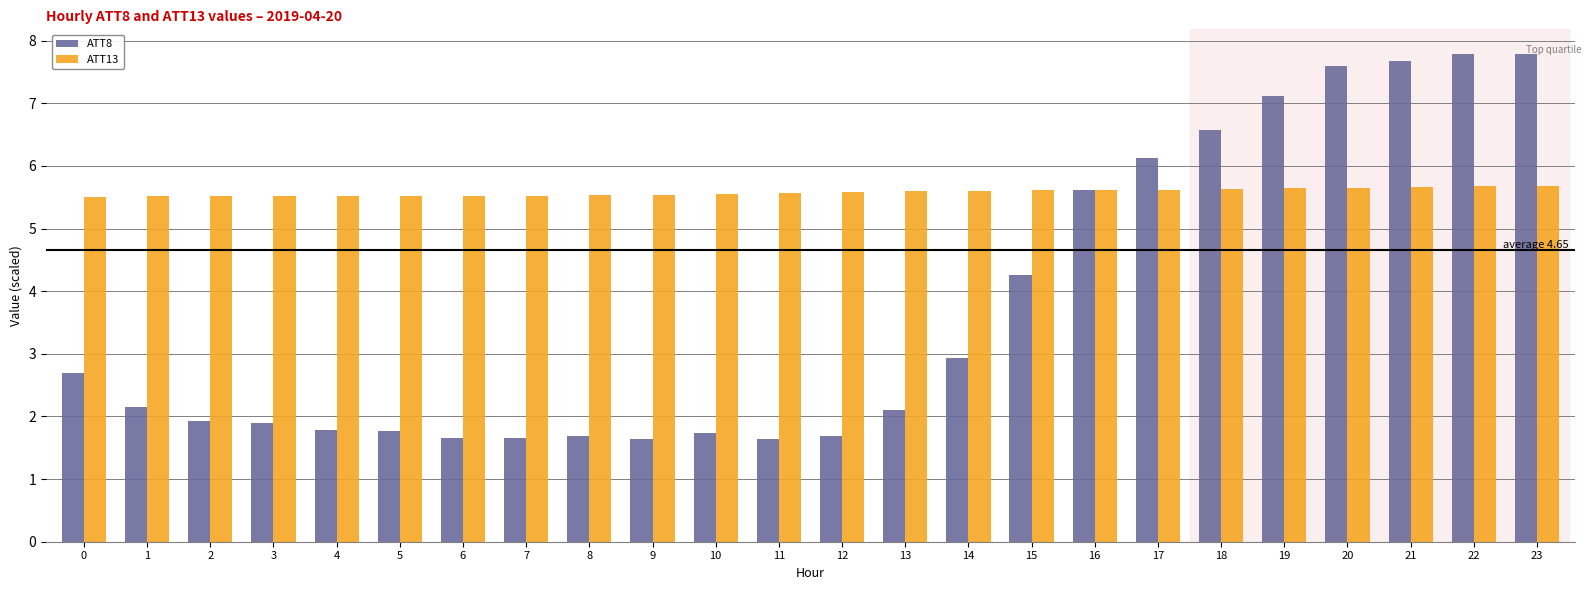

List the series in order of their peak value, lowest first.

ATT13, ATT8